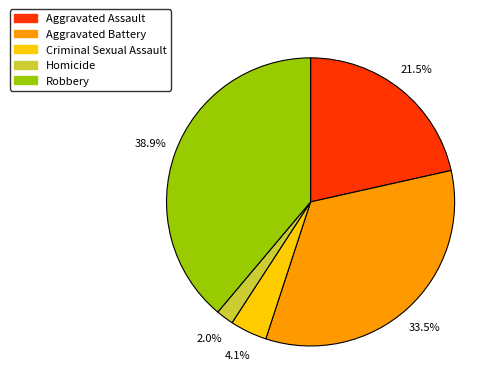

To the nearest percent, what is the combined percentage of Aggravated Battery and Aggravated Assault?

55%